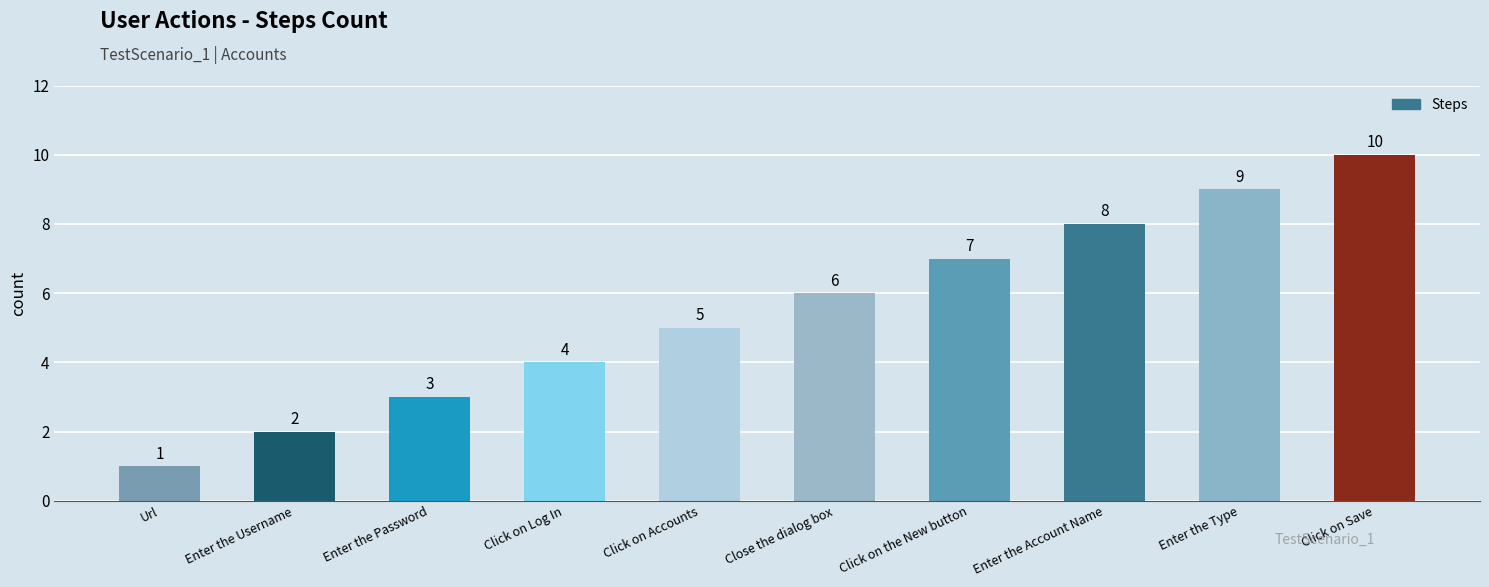

Rank the categories by value from highest to lowest.

Click on Save, Enter the Type, Enter the Account Name, Click on the New button, Close the dialog box, Click on Accounts, Click on Log In, Enter the Password, Enter the Username, Url